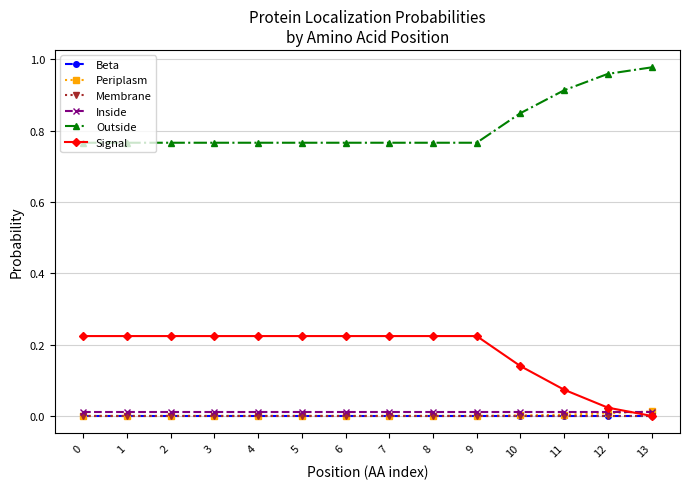

Is this an area chart (filled region under the line)?

No